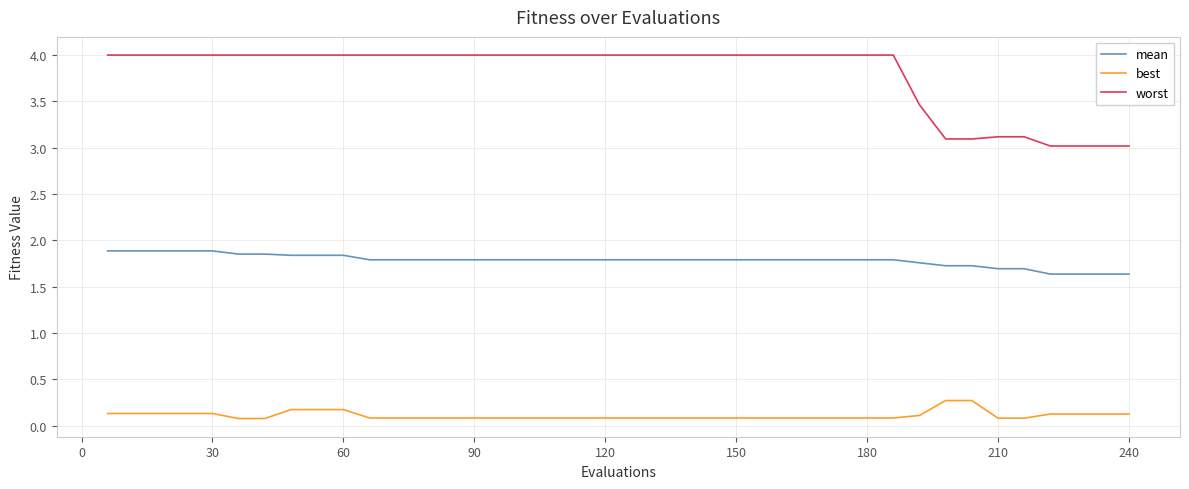

Which series has the largest total across all categories?

worst